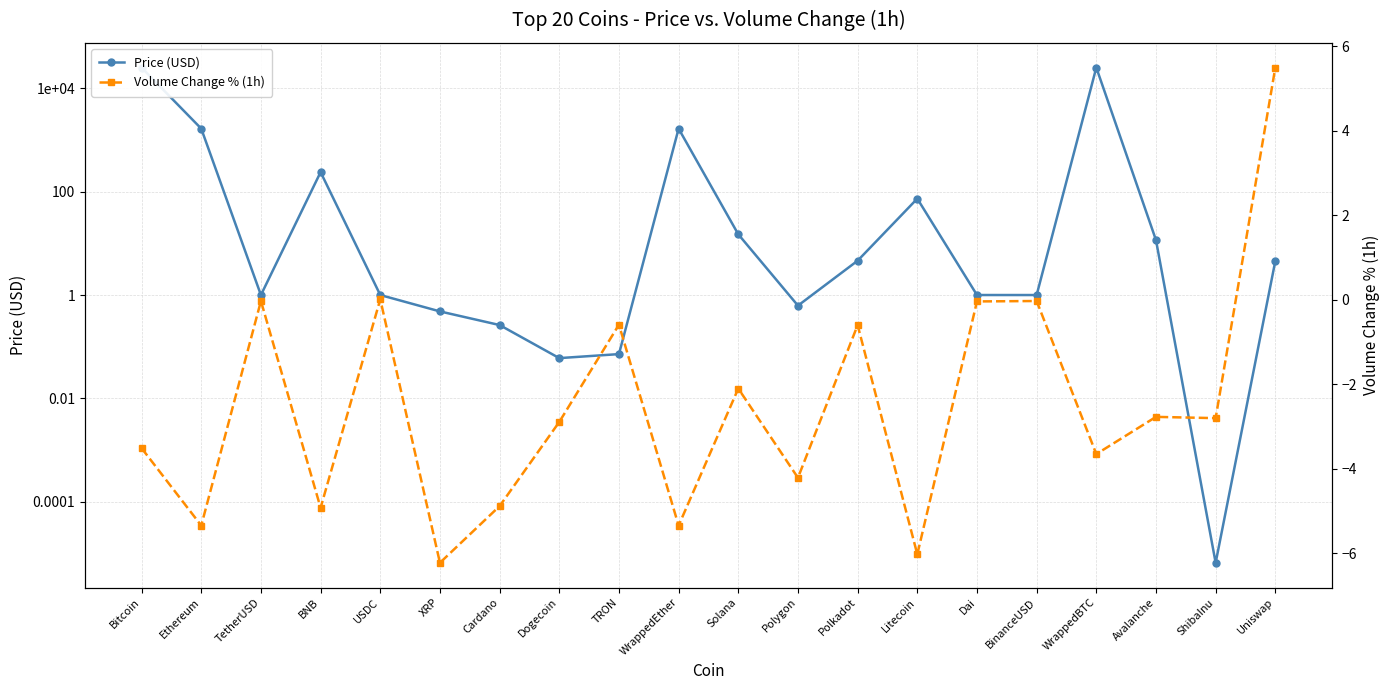

How many values in Volume Change % (1h) are below zero?

18